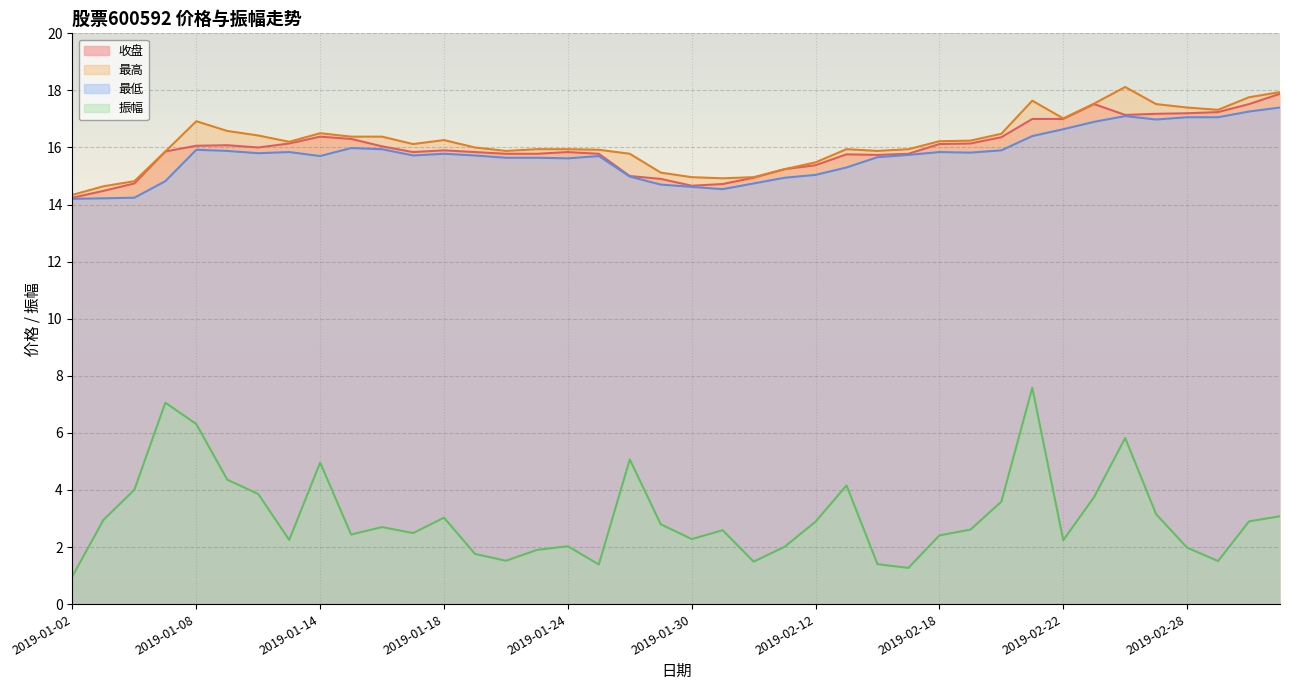

True or false: 最高 and 收盘 intersect in this chart.

False